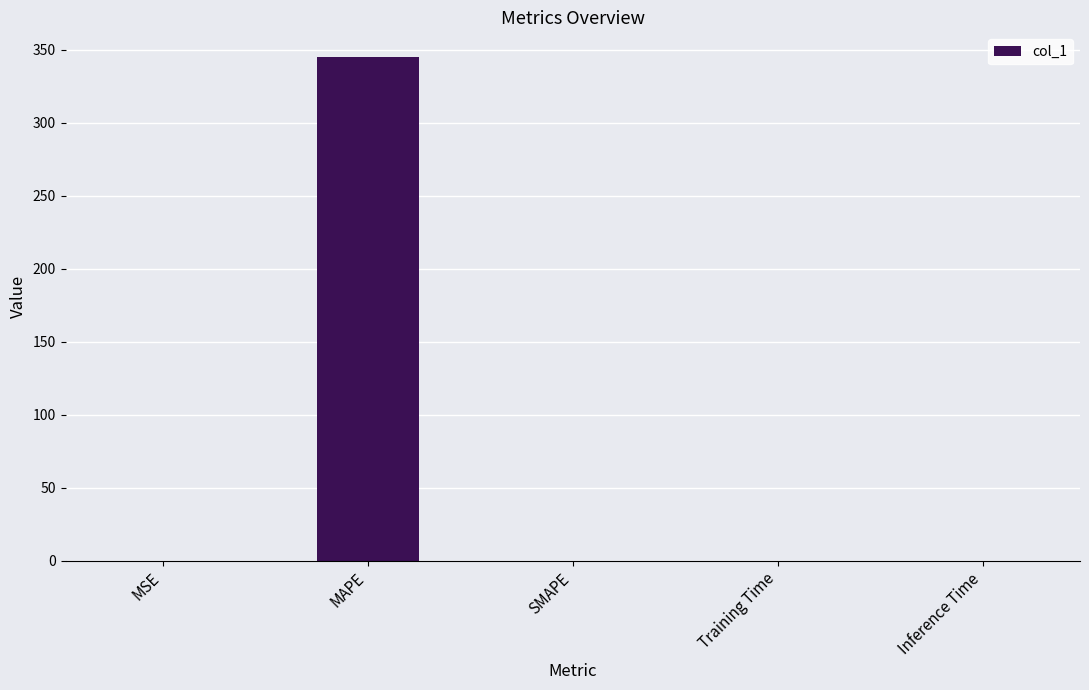

Which category has the highest value across all series?

MAPE